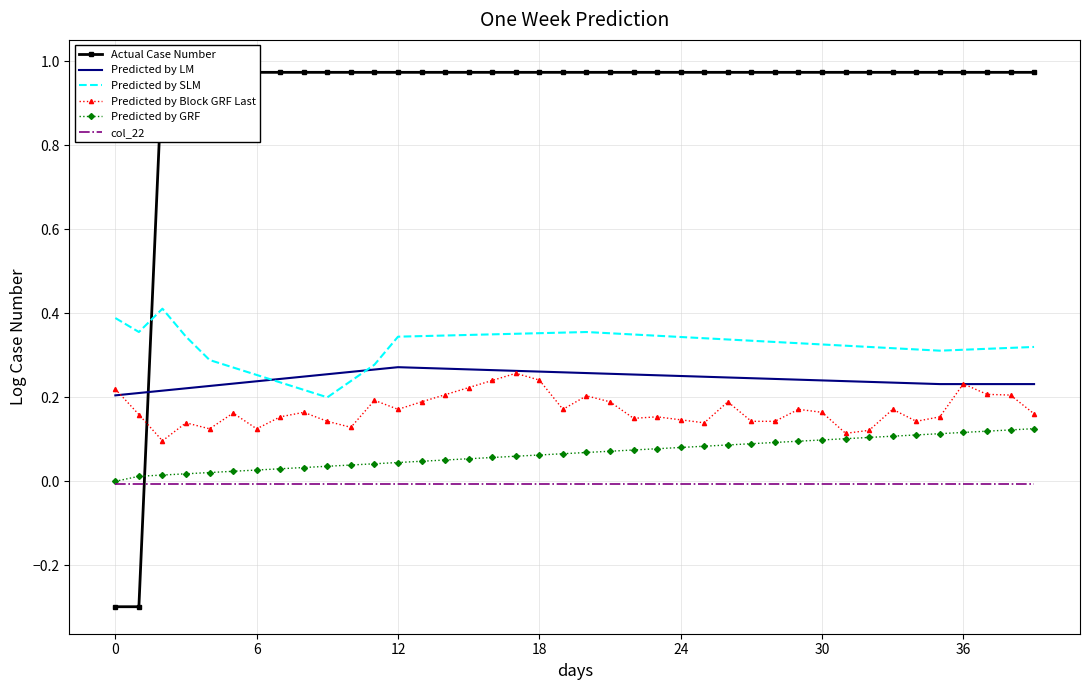

What is the spread (max minus min) of values at 14?

1.0